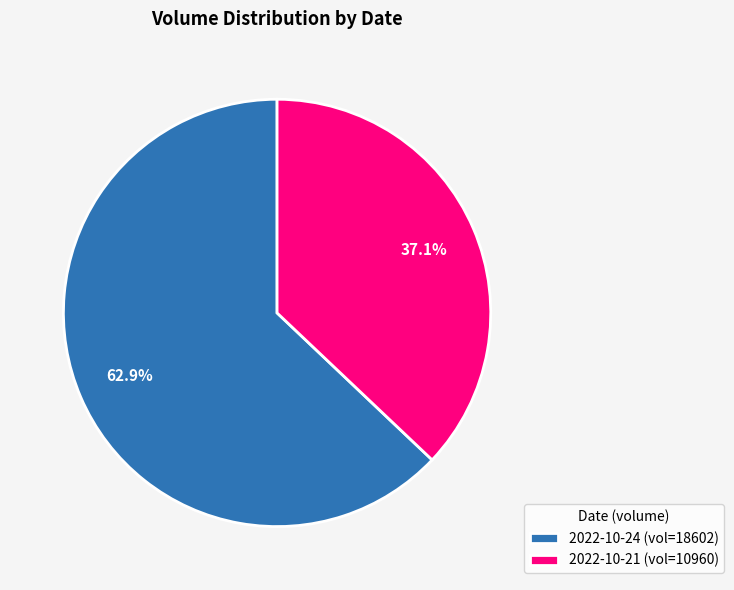

Combined, do 2022-10-24 and 2022-10-21 account for over 50%?

Yes